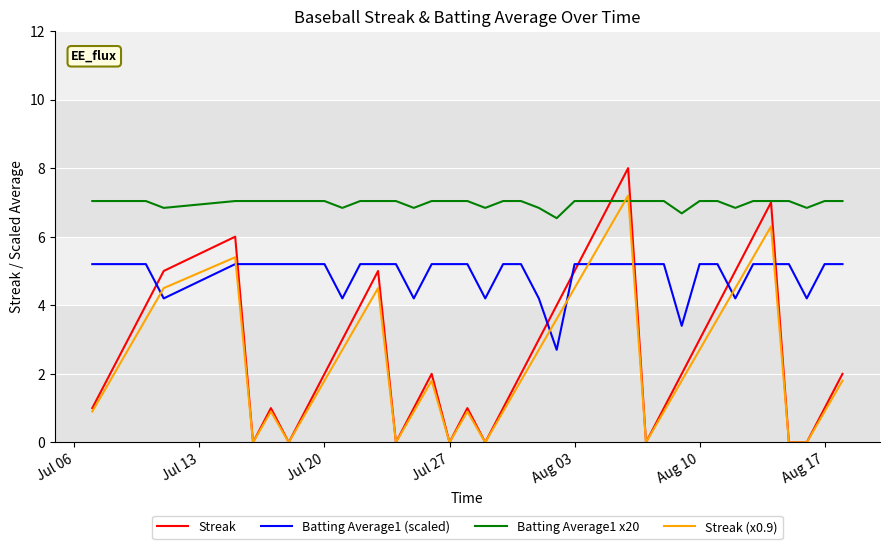

True or false: Batting Average1 (scaled) and Streak (x0.9) cross at least once.

True